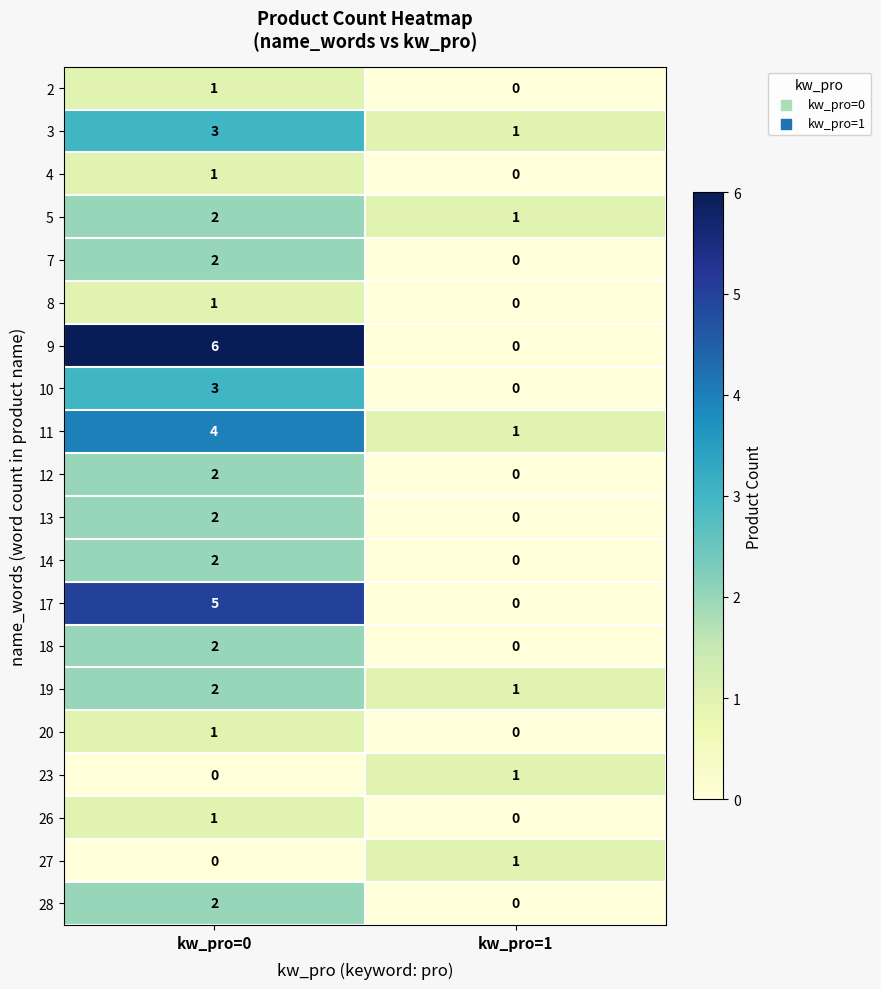

Is the value of 23 at kw_pro=0 greater than the value of 5 at kw_pro=1?

No